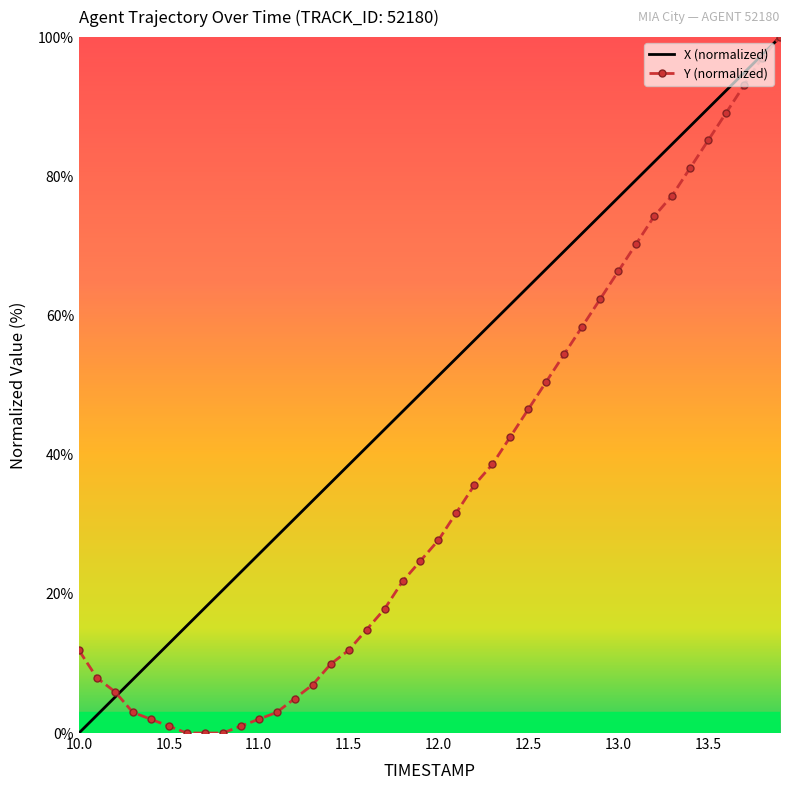

List the series in order of their overall mean, highest first.

X (normalized), Y (normalized)